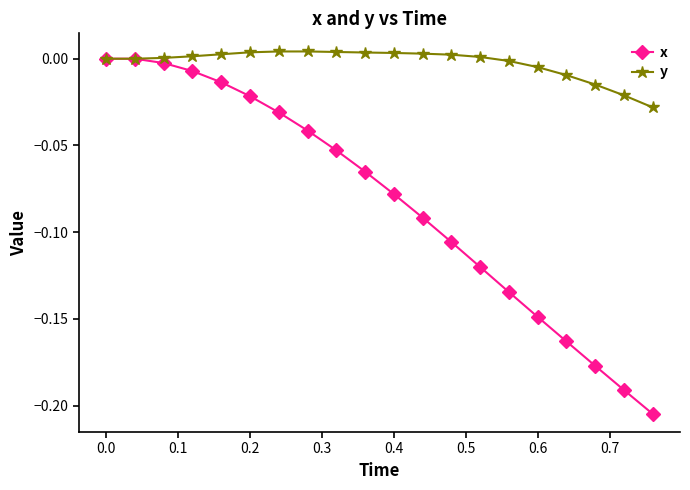

True or false: x has more than 2 points higher than both neighbors.

False